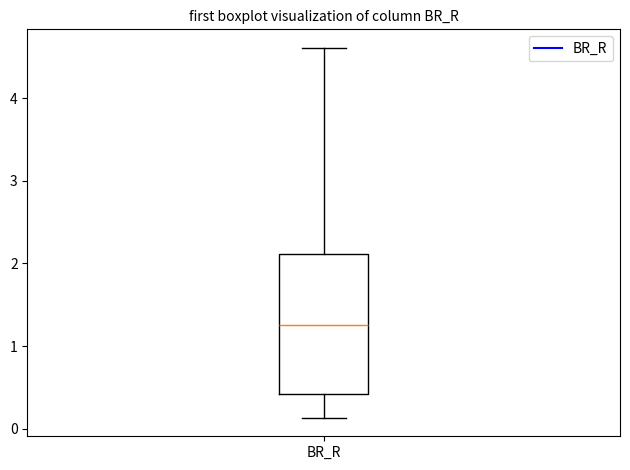

Read this box plot against the y-axis: the position of the median line, the range covered by the box, and the ends of both whiskers. The values are not printed on the chart, so give them approximately, as read against the axis.

median 1.3, box 0.4 to 2.1, whiskers 0.1 to 4.6